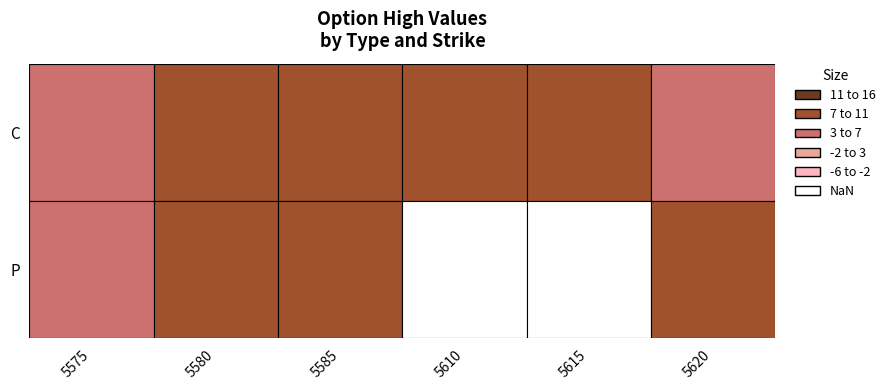

Between 5615 and 5575, which is larger?

5615